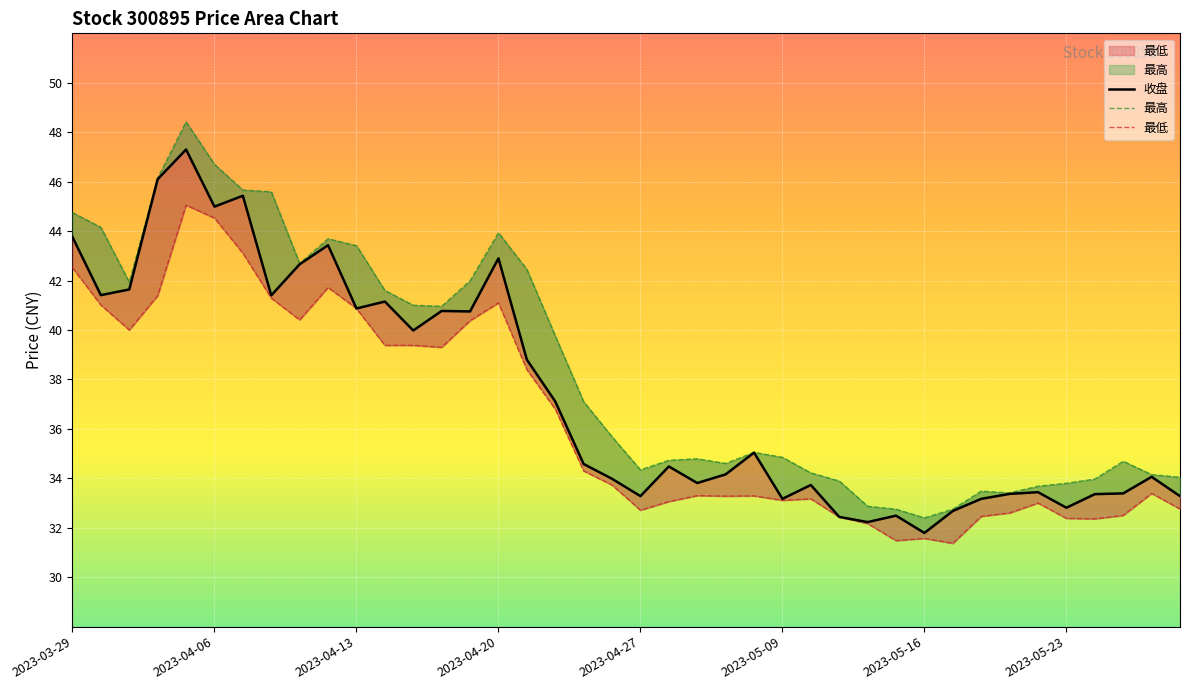

The 收盘 series shows 33.3 at 2023-05-29. True or false?

True